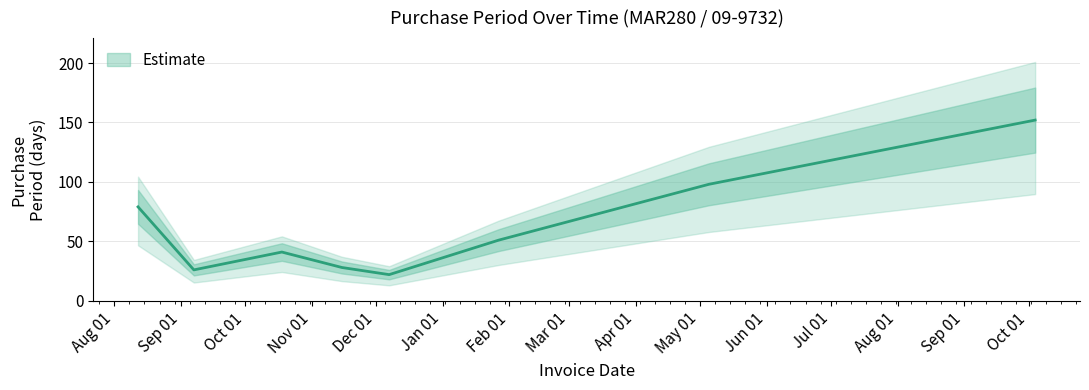

The value at 2016-08-12 is 51. True or false?

False